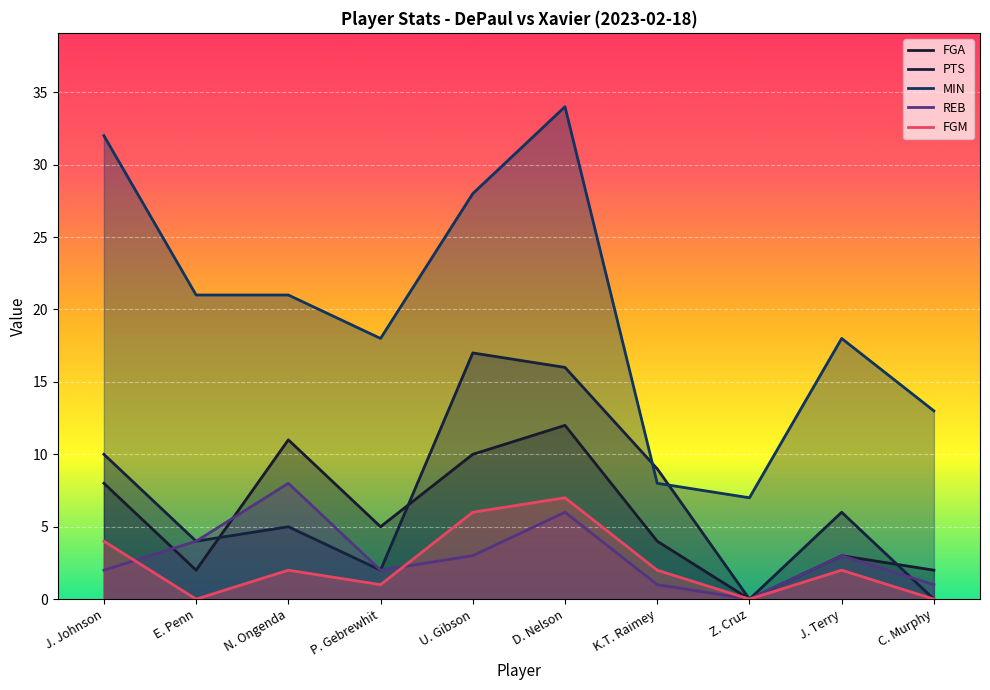

Where does the PTS series first go above 6?

J. Johnson